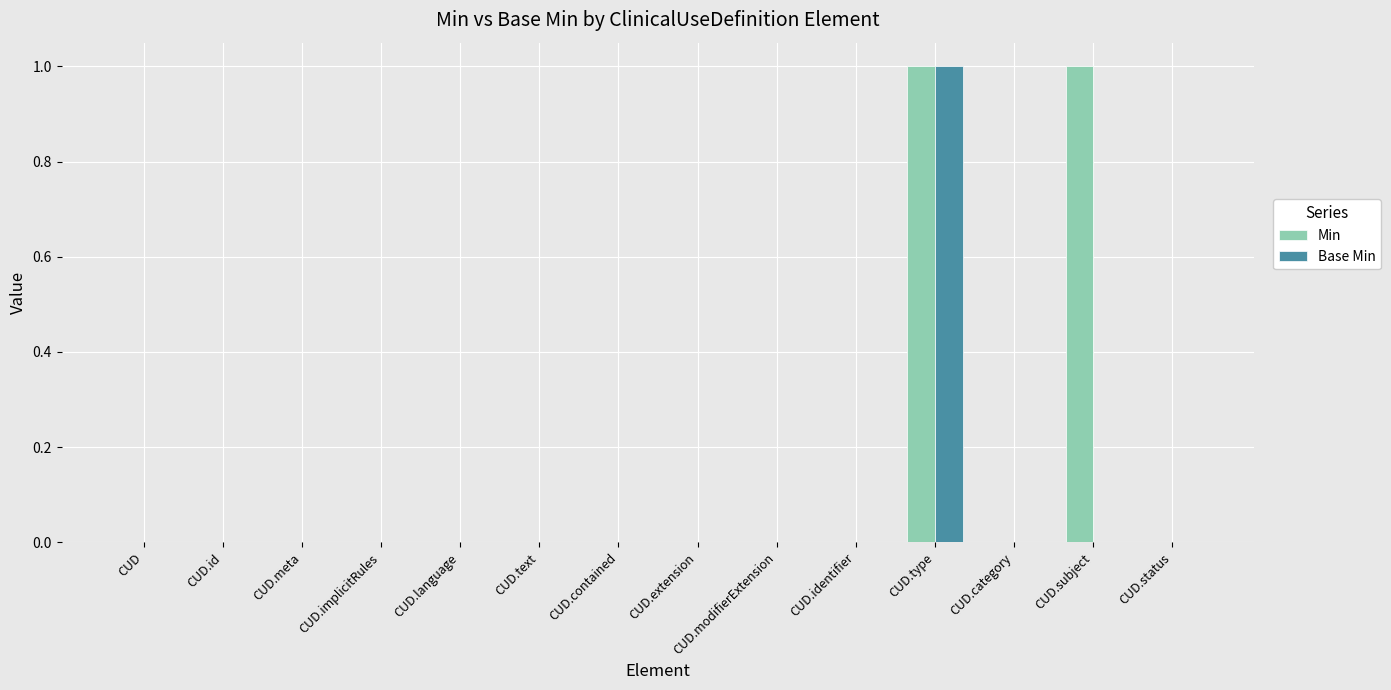

Is it true that Min equals -1 at CUD.text?

False